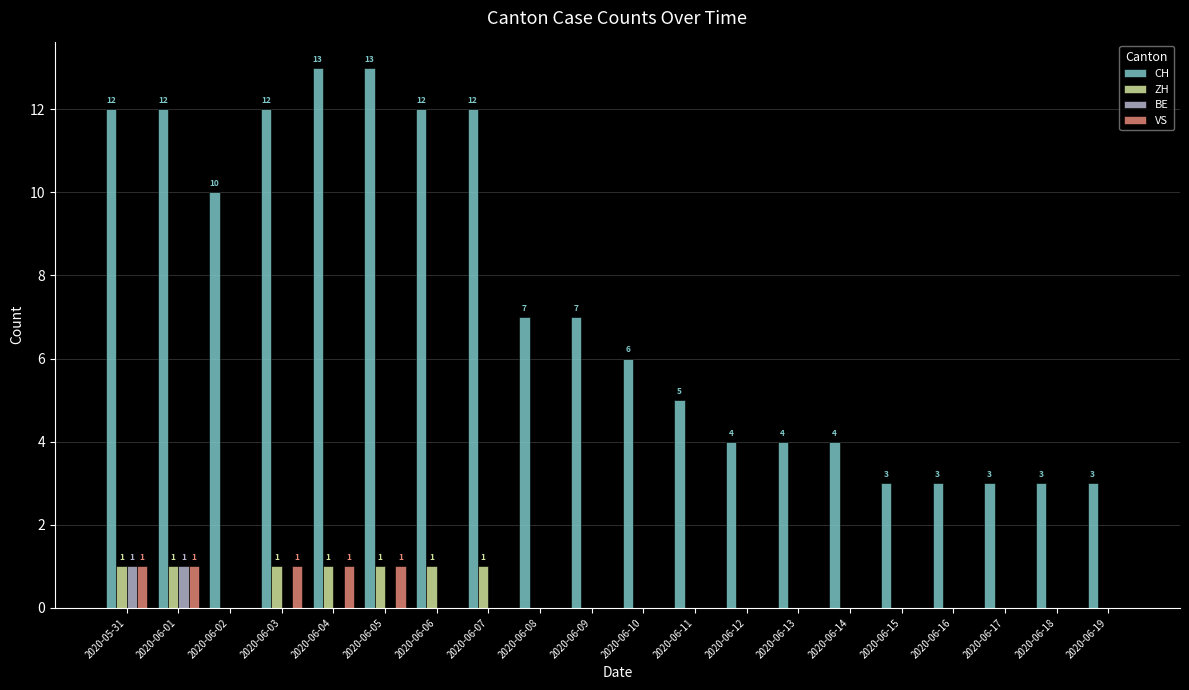

Are the bars grouped side by side (vs. stacked)?

Yes